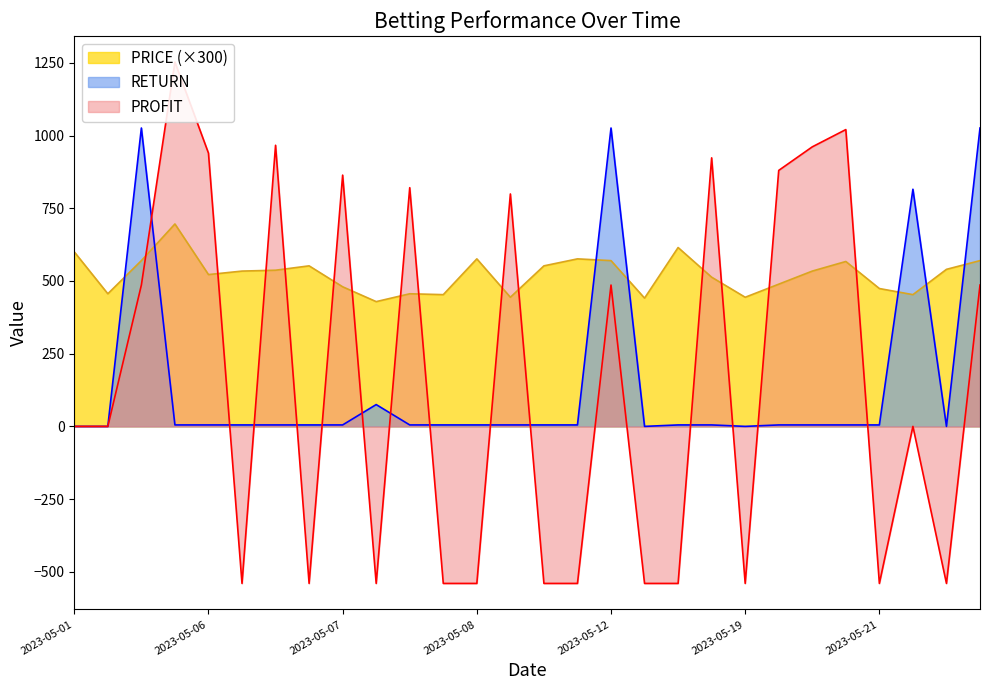

Which series has the largest total across all categories?

PRICE